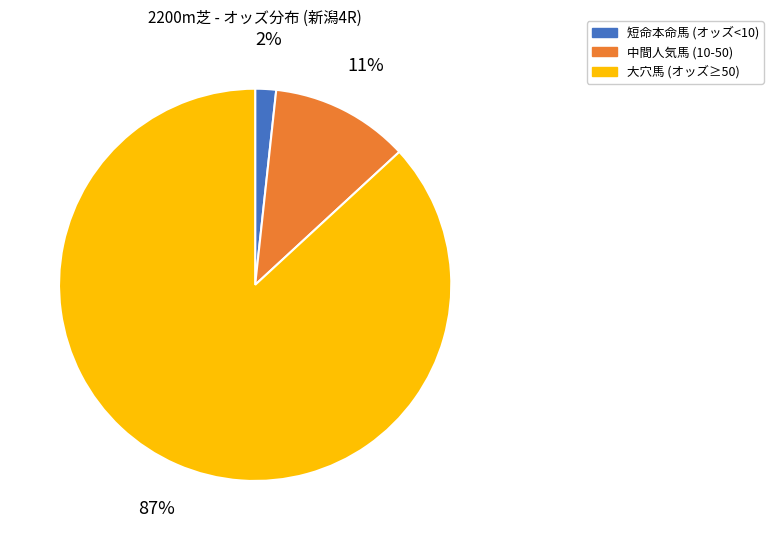

Is there a majority slice in this chart?

Yes